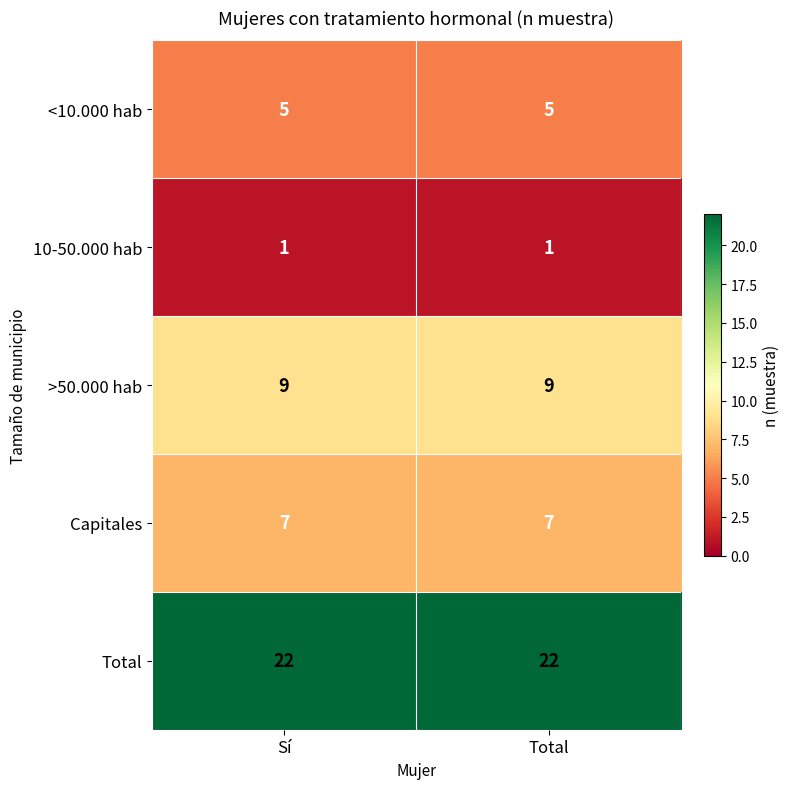

What is the lowest value of the >50.000 hab series?

9